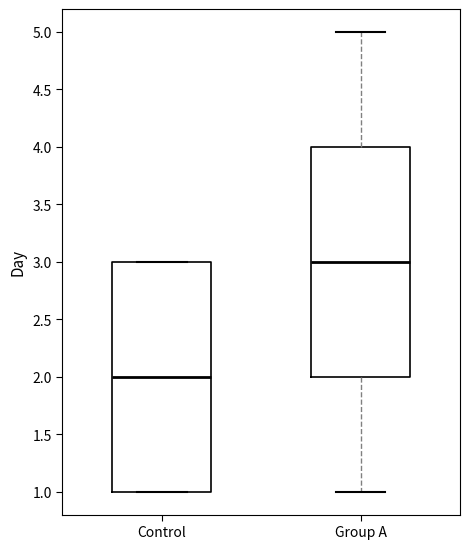

Where is the upper edge of the box for Control on the y-axis? The values are not printed on the chart, so give them approximately, as read against the axis.

3